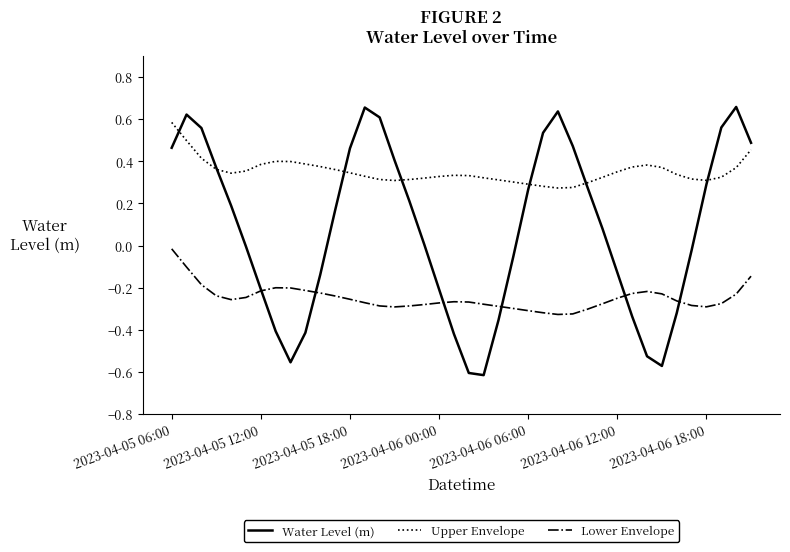

True or false: Water Level (m) and Upper Envelope intersect in this chart.

True